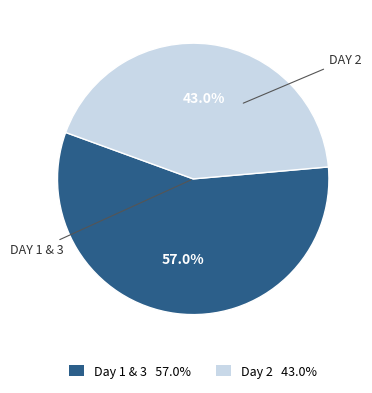

Does any single category account for the majority?

Yes